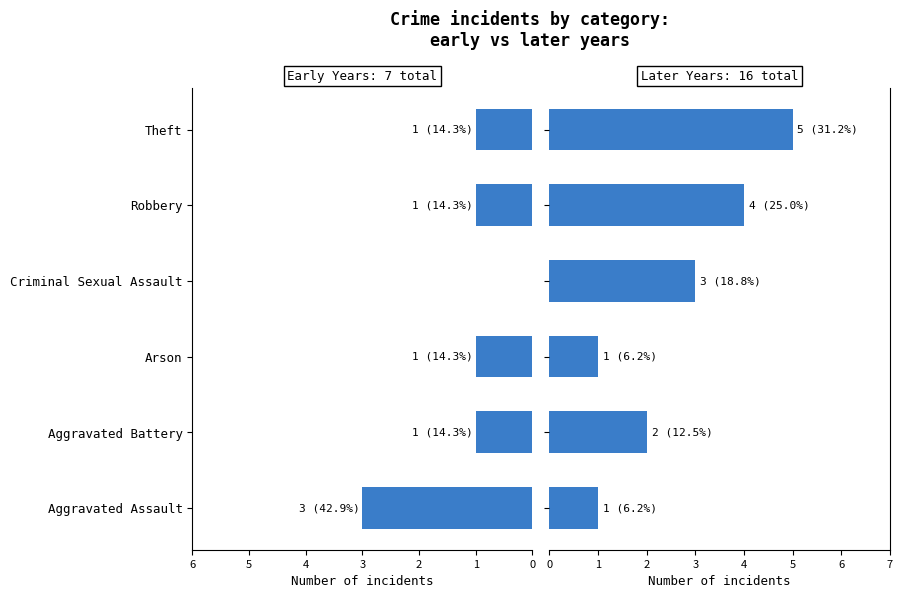

Reading left to right, list all the values displayed in this chart.

Early Years (2015-2017): 3	1	1	0	1	1
Later Years (2022-2025): 1	2	1	3	4	5